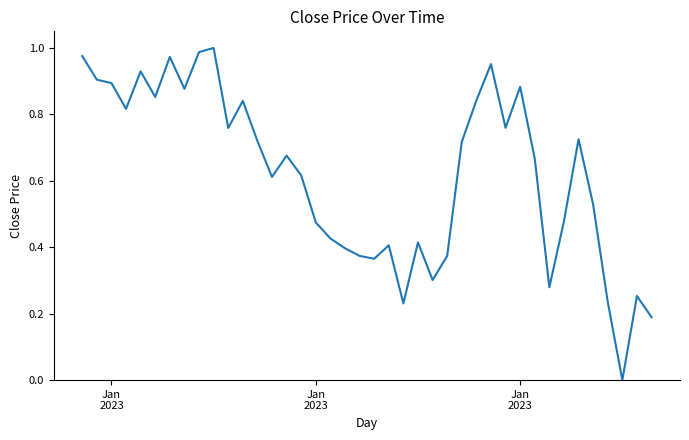

How many lines are shown in the chart?

1